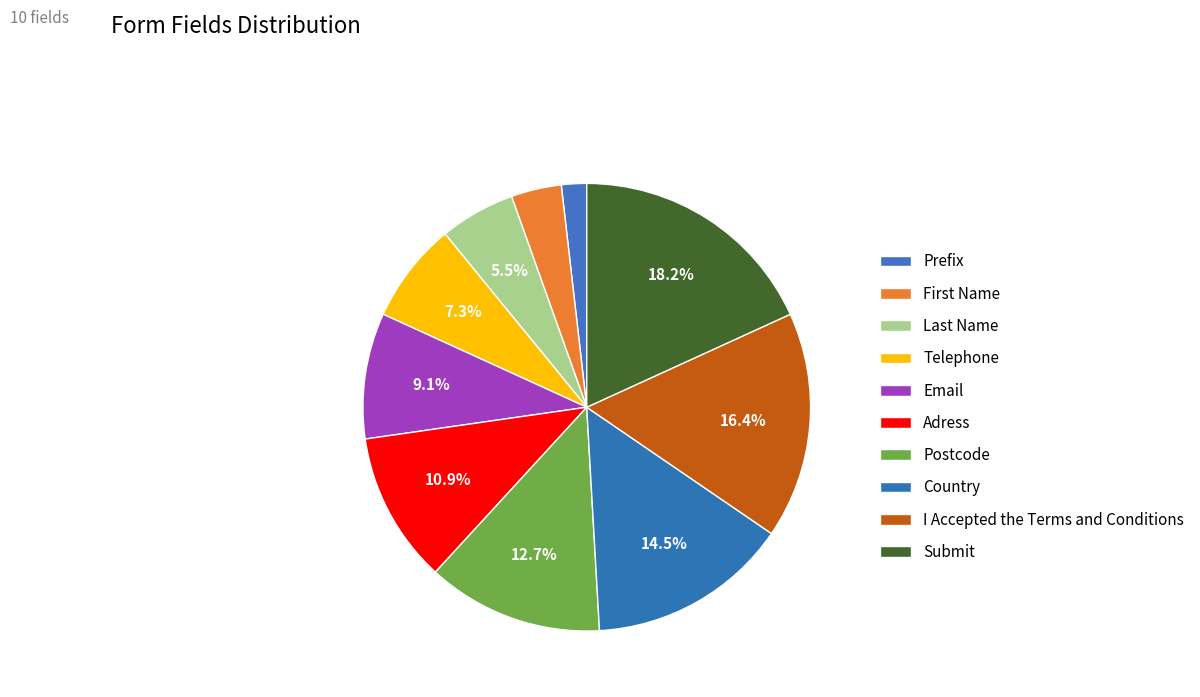

To the nearest percent, what percentage of the pie is Adress?

11%